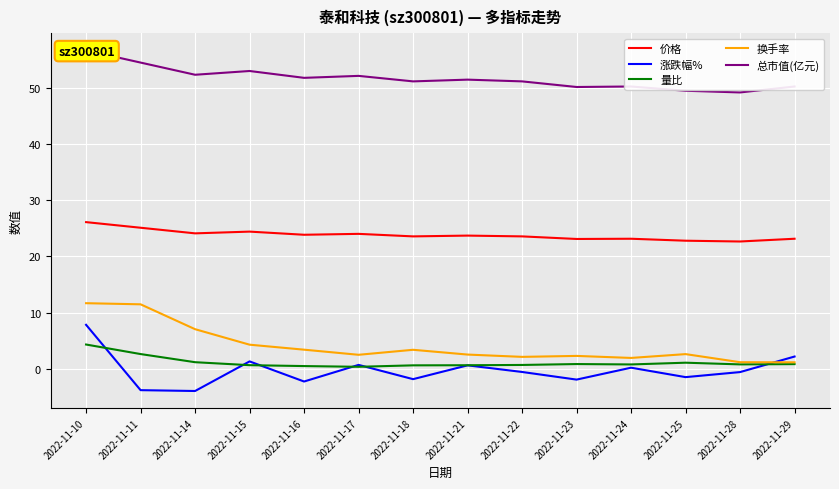

Where is the first local maximum for 涨跌幅%?

2022-11-15